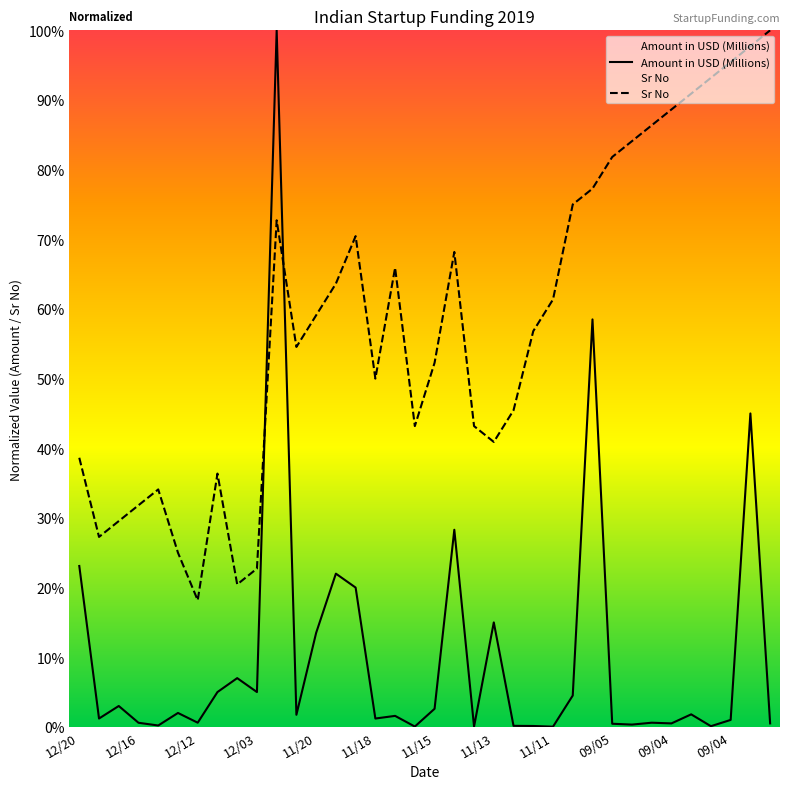

How many times do Sr No and Amount in USD (Millions) cross each other?

2